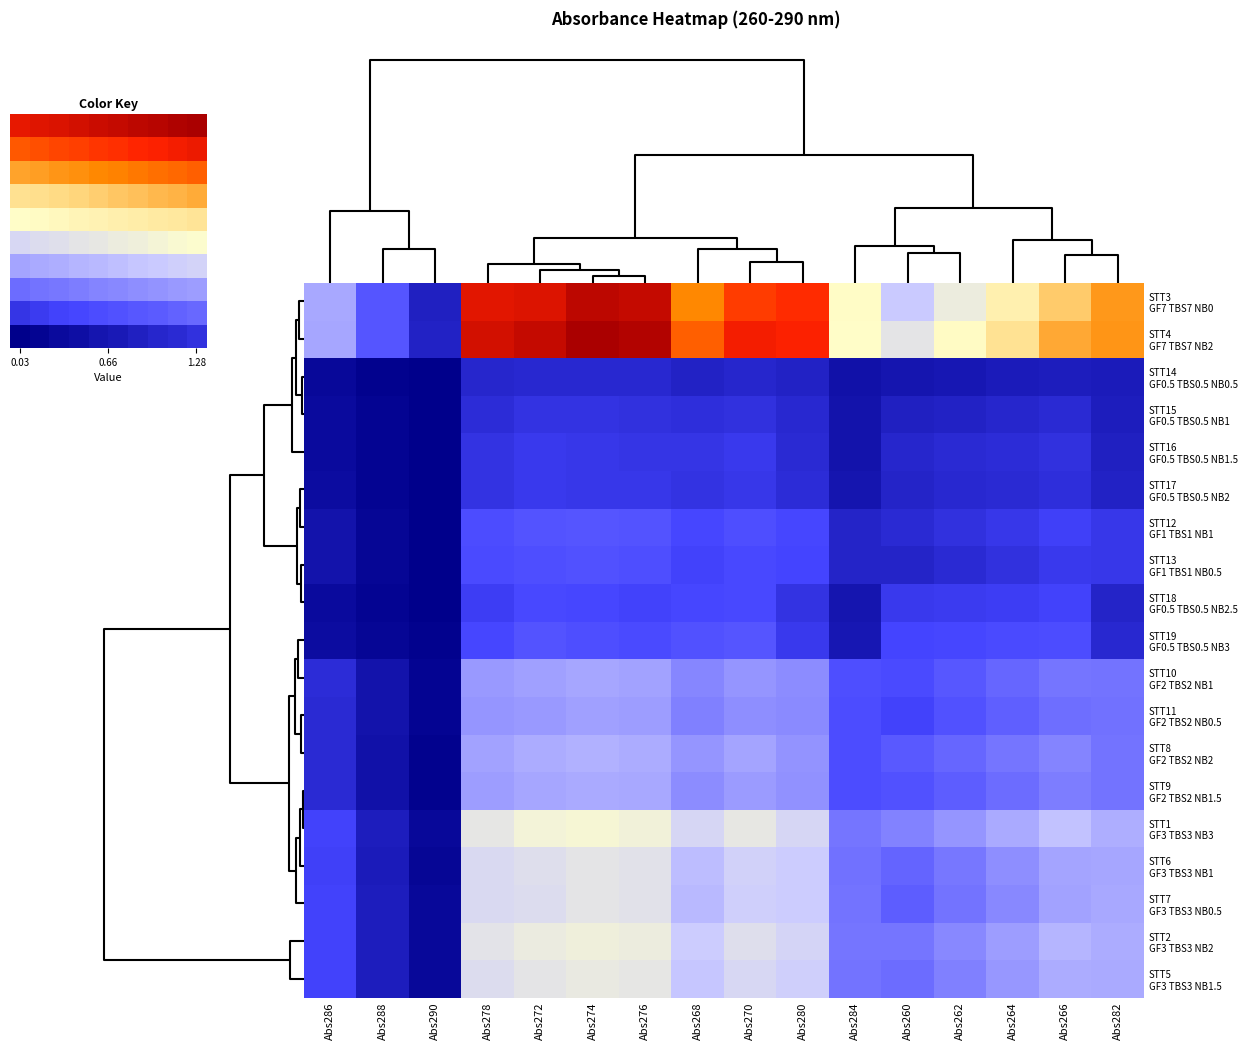

How many data points does each series have?

16